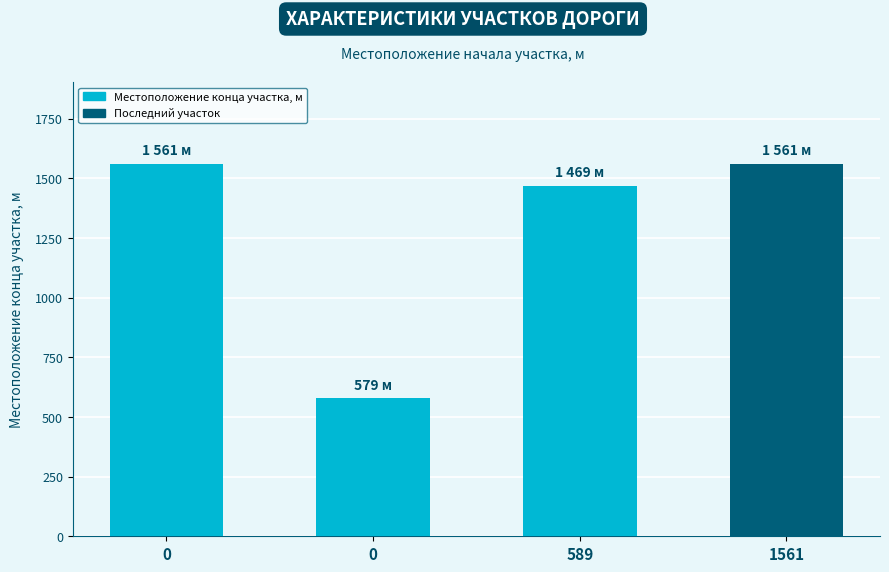

Reading left to right, list all the values displayed in this chart.

1561	579	1469	1561